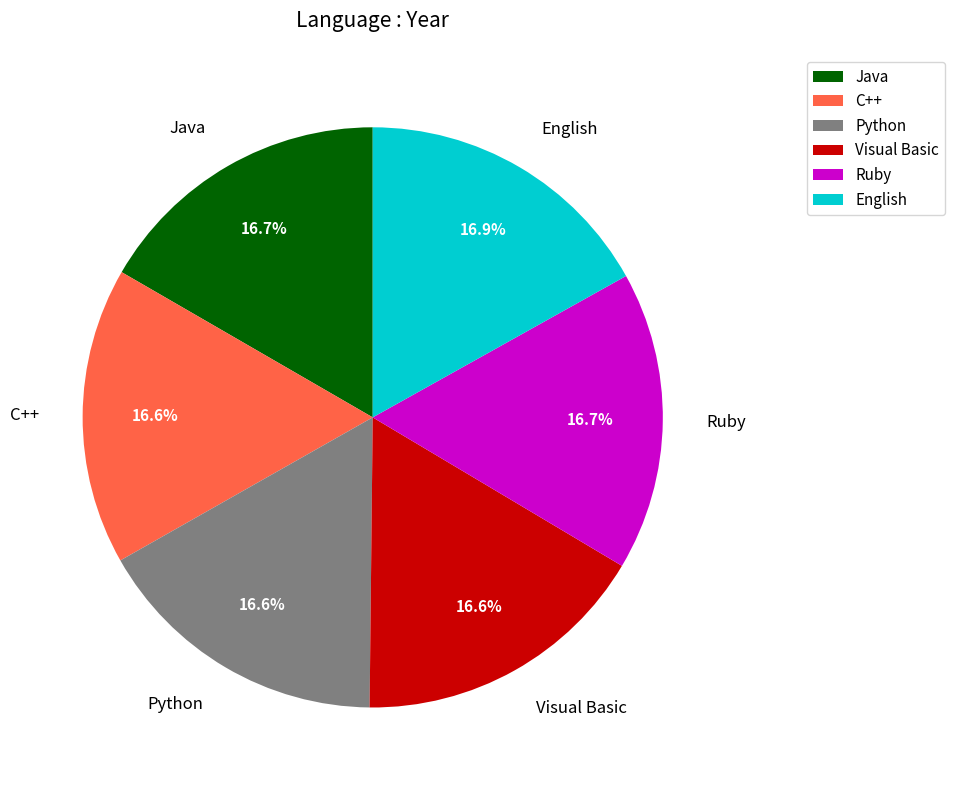

Is it true that Python is 8% of the pie?

False